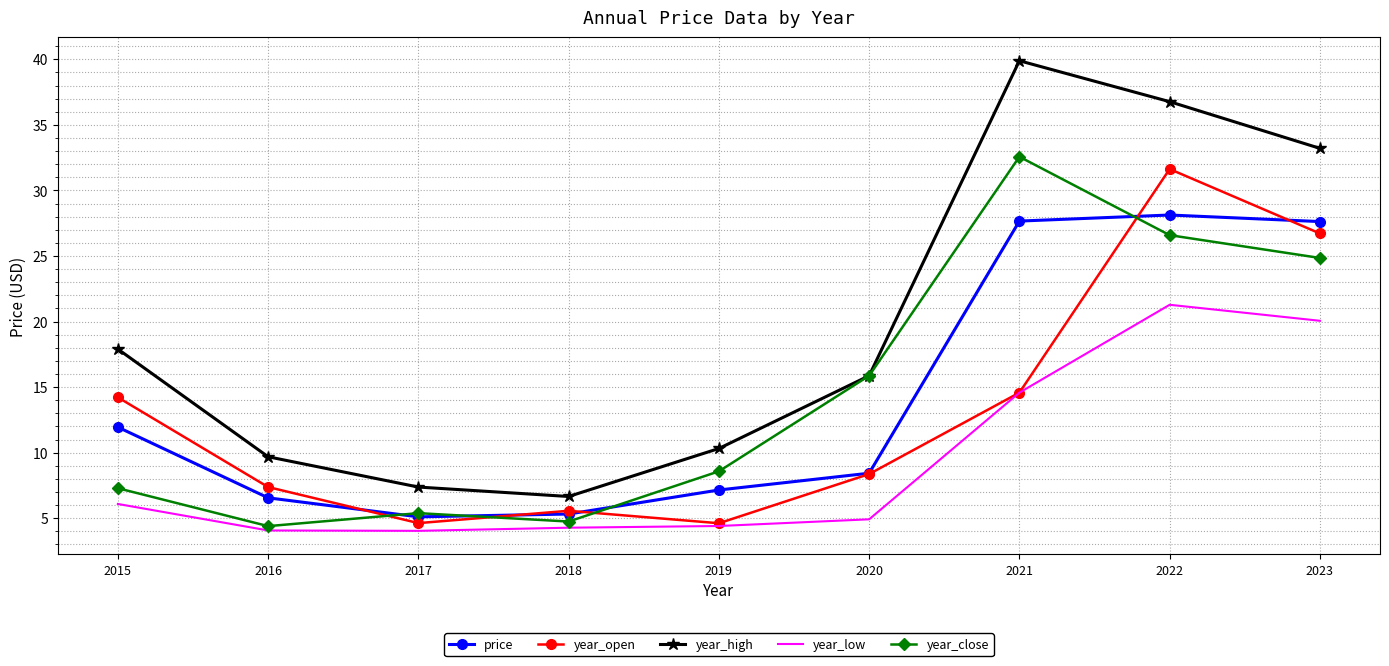

True or false: price has a value of 7.2 at 2019.

True